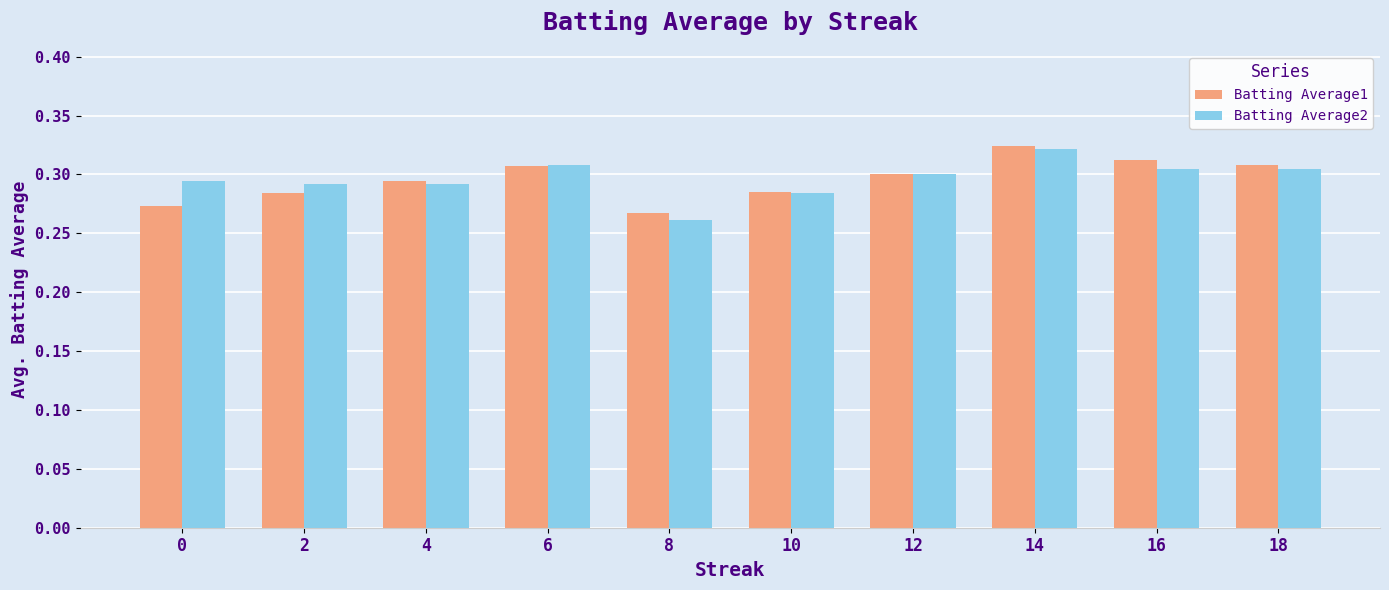

How many Batting Average1 values are between 0 and 1?

10